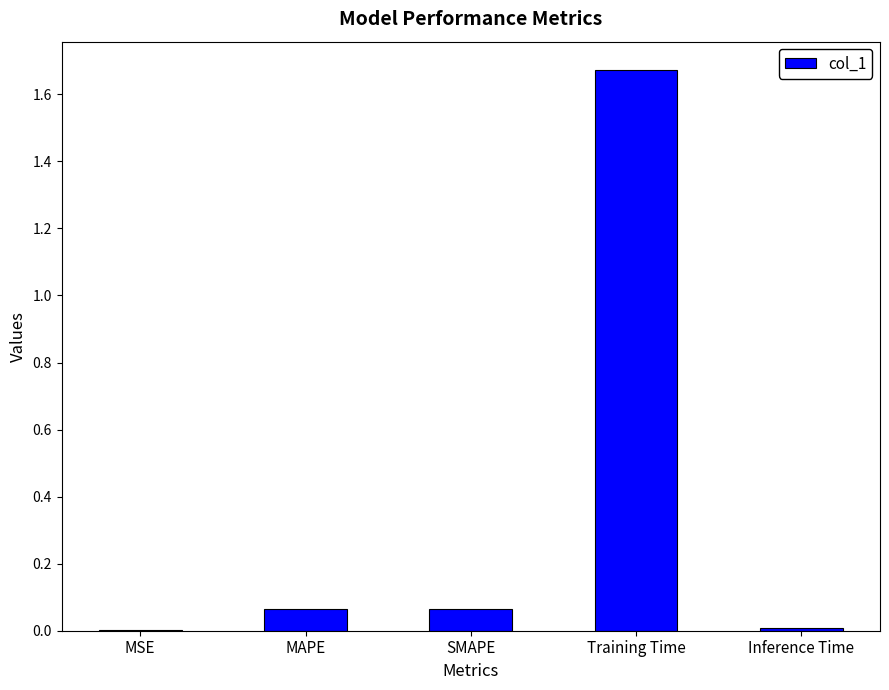

What is the sum of all values?

1.8